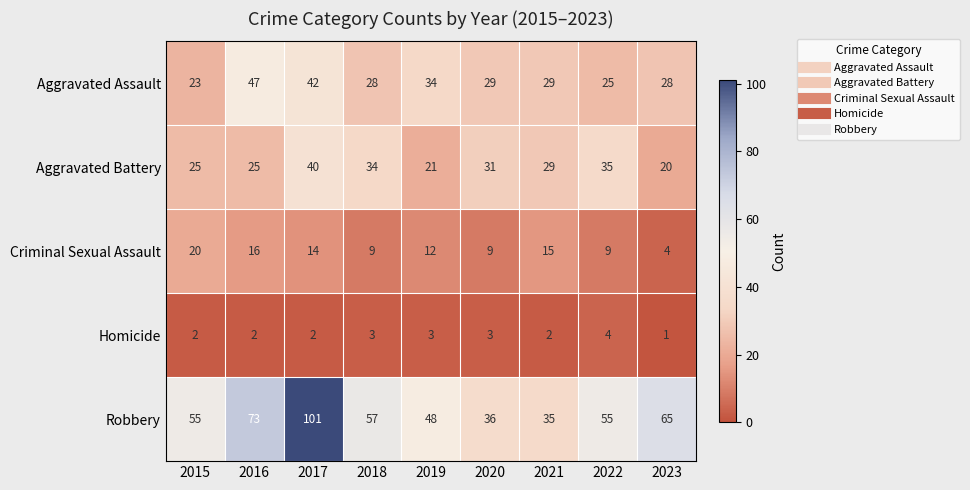

Read the Robbery value at 2018, to the nearest 5.

55